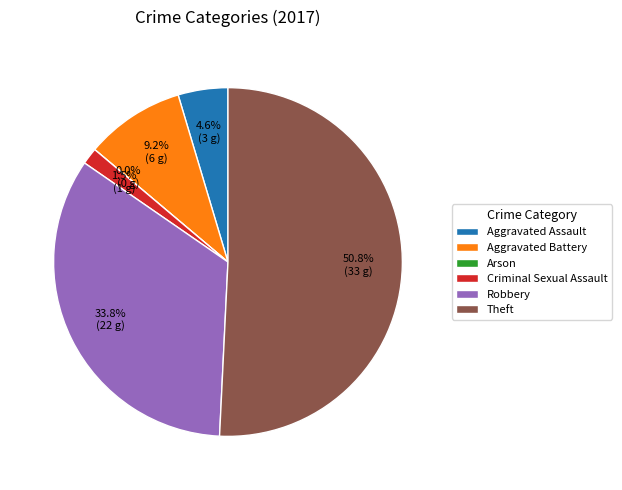

Combined, what portion of the pie is Aggravated Assault and Aggravated Battery?

13.8%